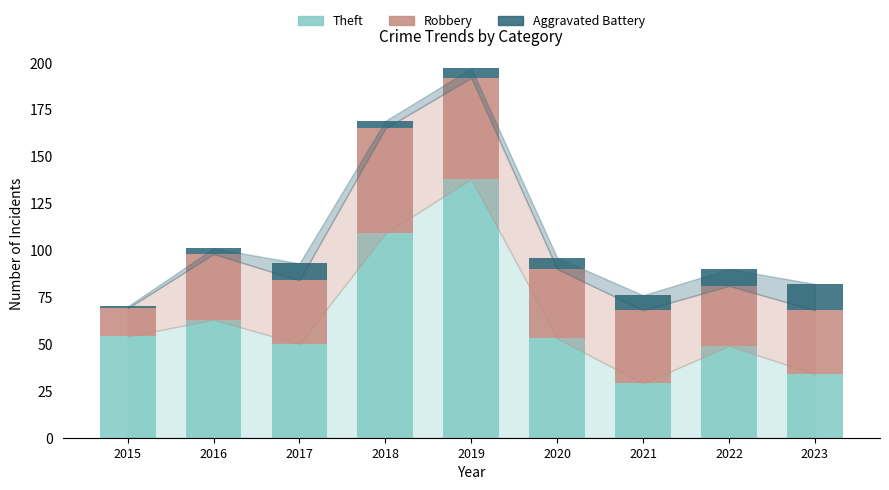

How many bars are there in total?

9